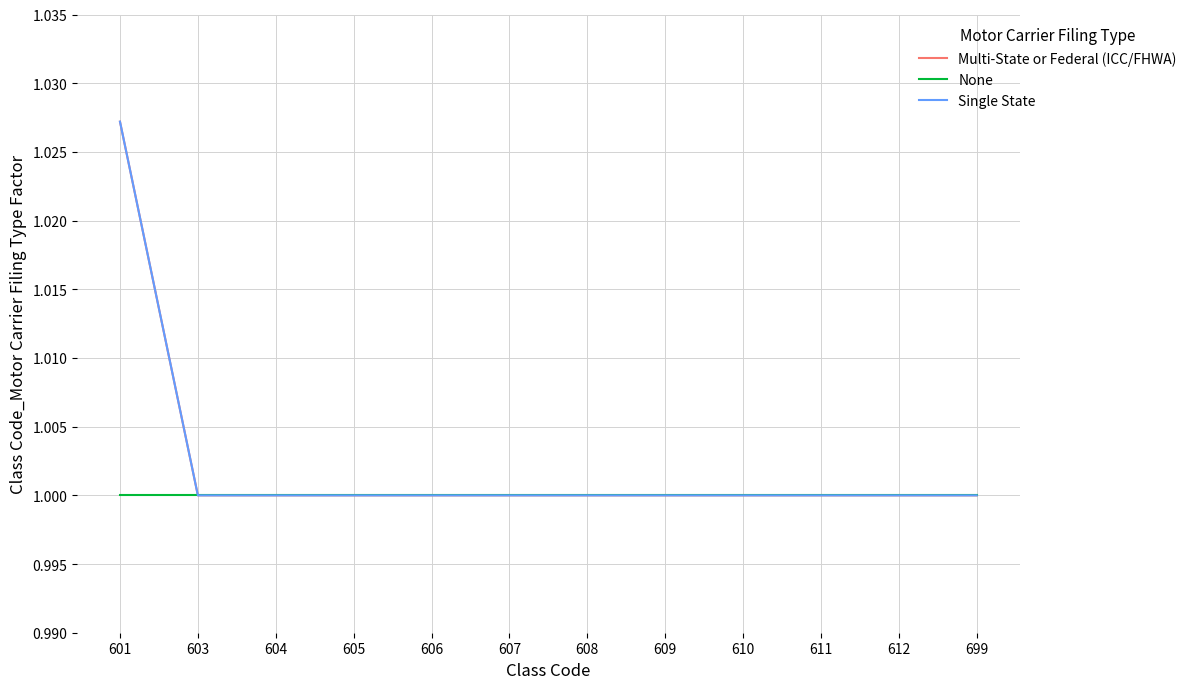

Is it true that Single State equals 1.4 at 610?

False